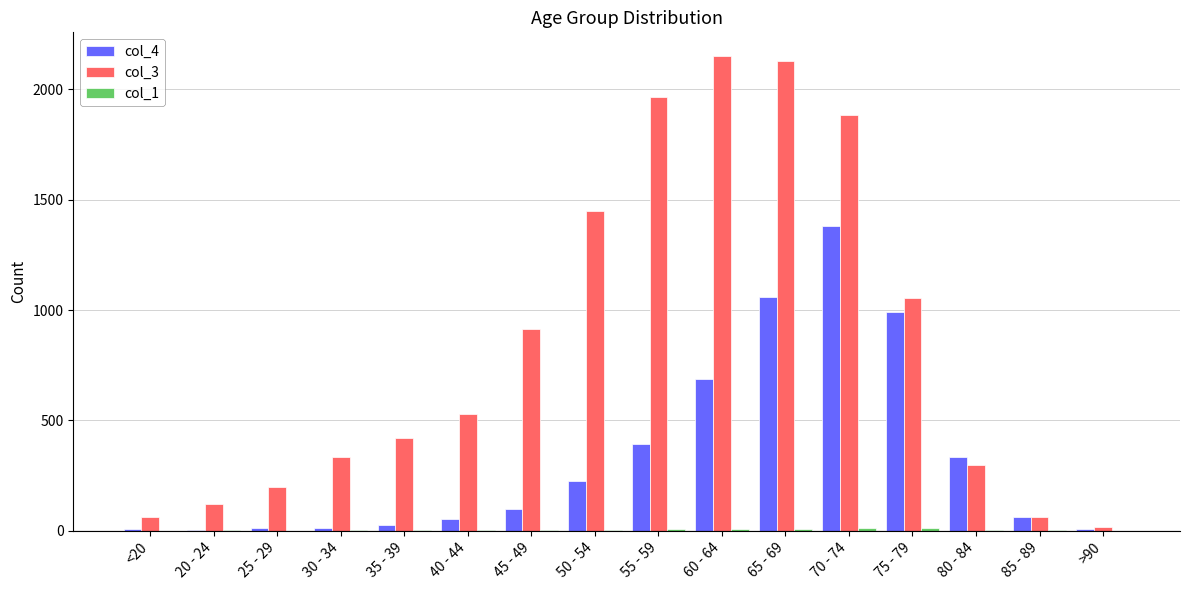

What is the greatest value displayed?

2151